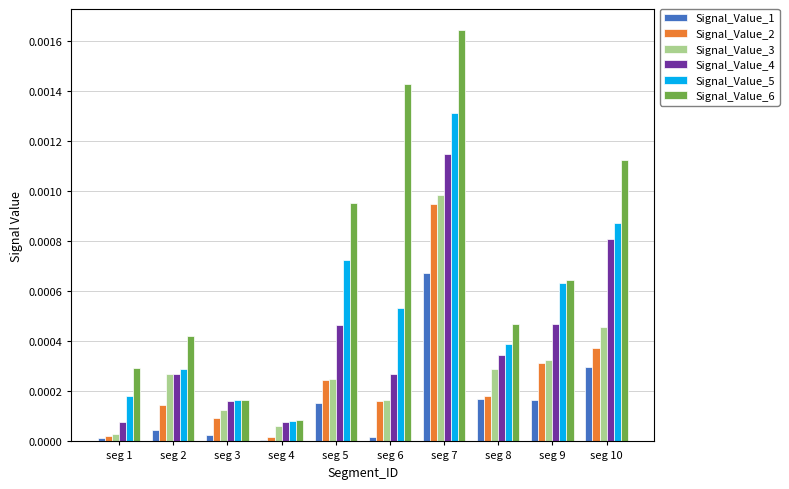

Which category has the highest value in the Signal_Value_4 series?

seg 7